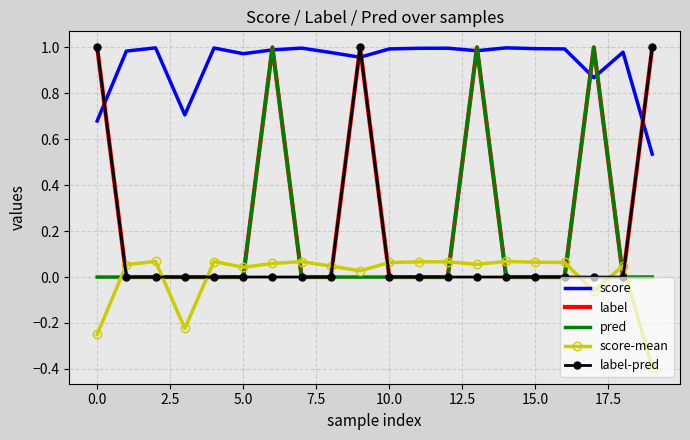

Which series ends up on top after the final intersection of score and pred?

score